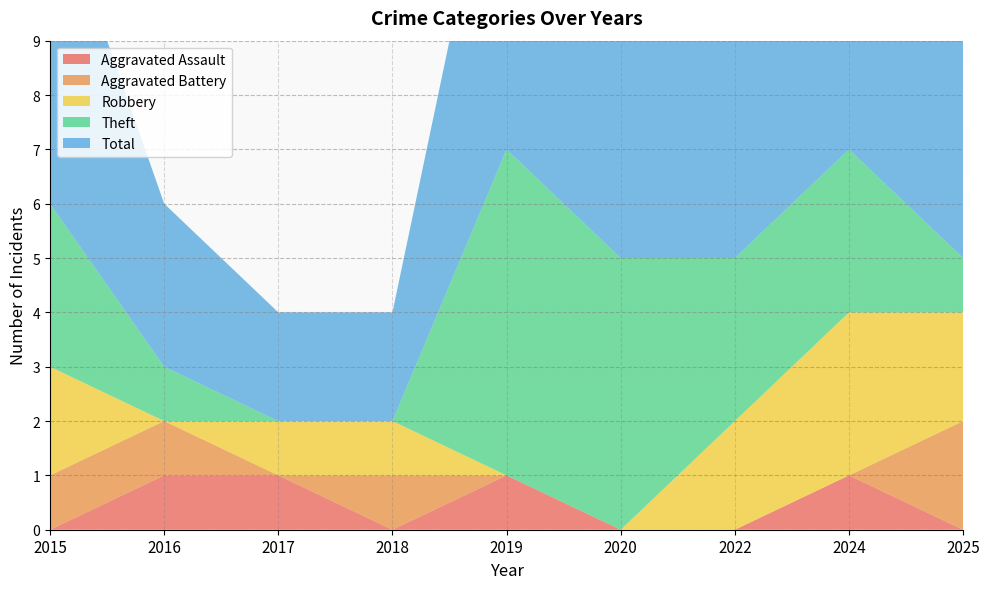

Reading right to left, extract all data points from this chart.

Aggravated Assault: 2025=0	2024=1	2022=0	2020=0	2019=1	2018=0	2017=1	2016=1	2015=0
Aggravated Battery: 2025=2	2024=0	2022=0	2020=0	2019=0	2018=1	2017=0	2016=1	2015=1
Robbery: 2025=2	2024=3	2022=2	2020=0	2019=0	2018=1	2017=1	2016=0	2015=2
Theft: 2025=1	2024=3	2022=3	2020=5	2019=6	2018=0	2017=0	2016=1	2015=3
Total: 2025=5	2024=7	2022=5	2020=5	2019=7	2018=2	2017=2	2016=3	2015=6